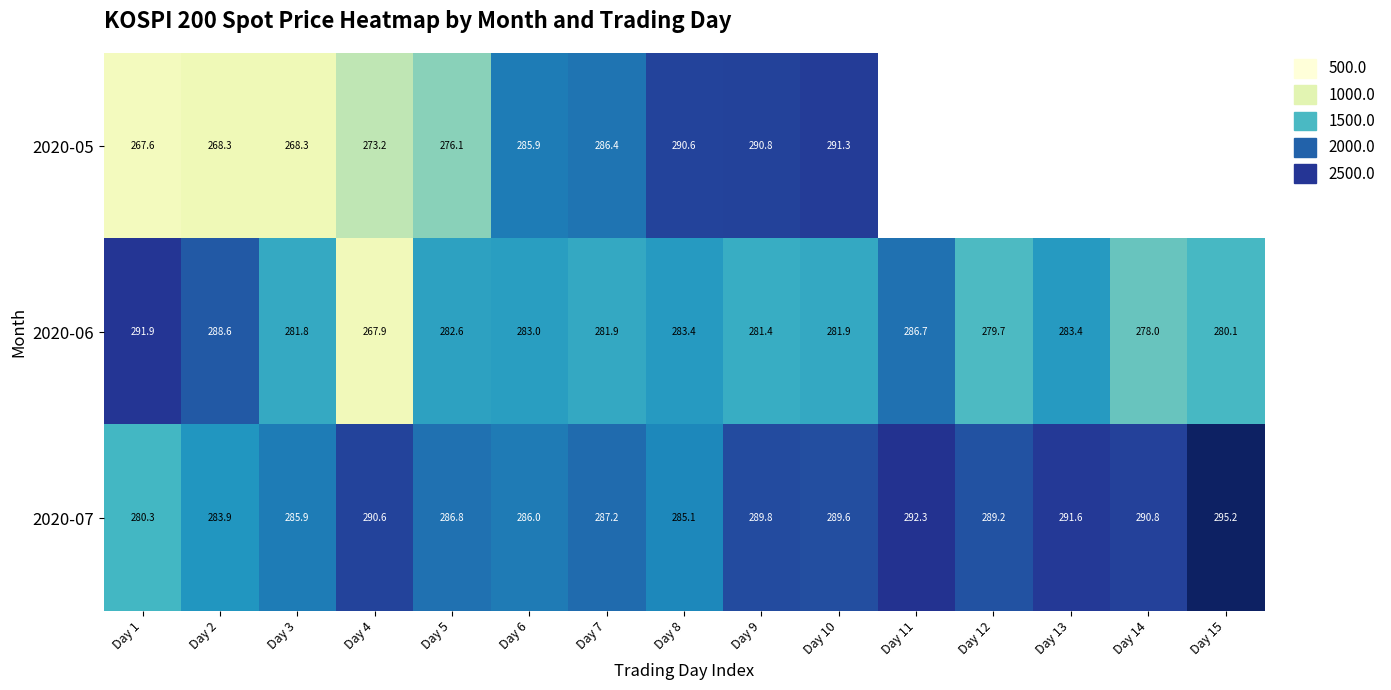

The 2020-07 series shows 456.6 at Day 12. True or false?

False